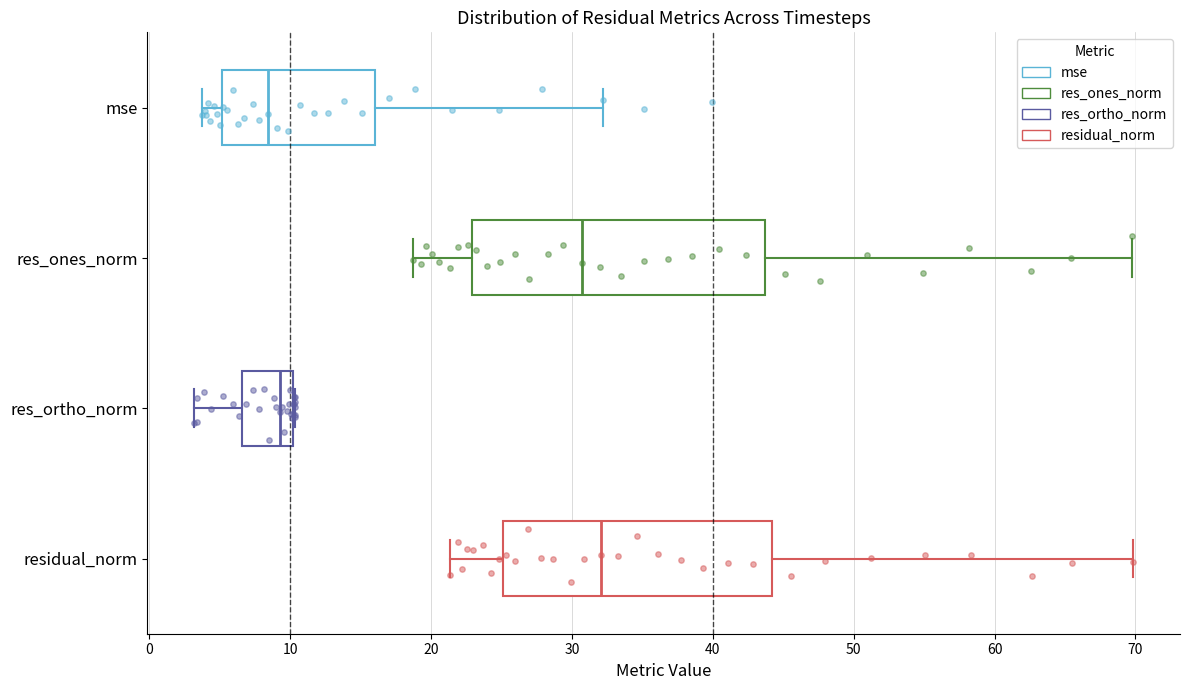

Reading bottom to top, read every box against the x-axis: the position of its median line, the range the box covers, and the ends of its whiskers. The values are not printed on the chart, so give them approximately, as read against the axis.

residual_norm: median 32, box 25 to 44, whiskers 21 to 70
res_ortho_norm: median 9, box 7 to 10, whiskers 3 to 10
res_ones_norm: median 31, box 23 to 44, whiskers 19 to 70
mse: median 8, box 5 to 16, whiskers 4 to 32